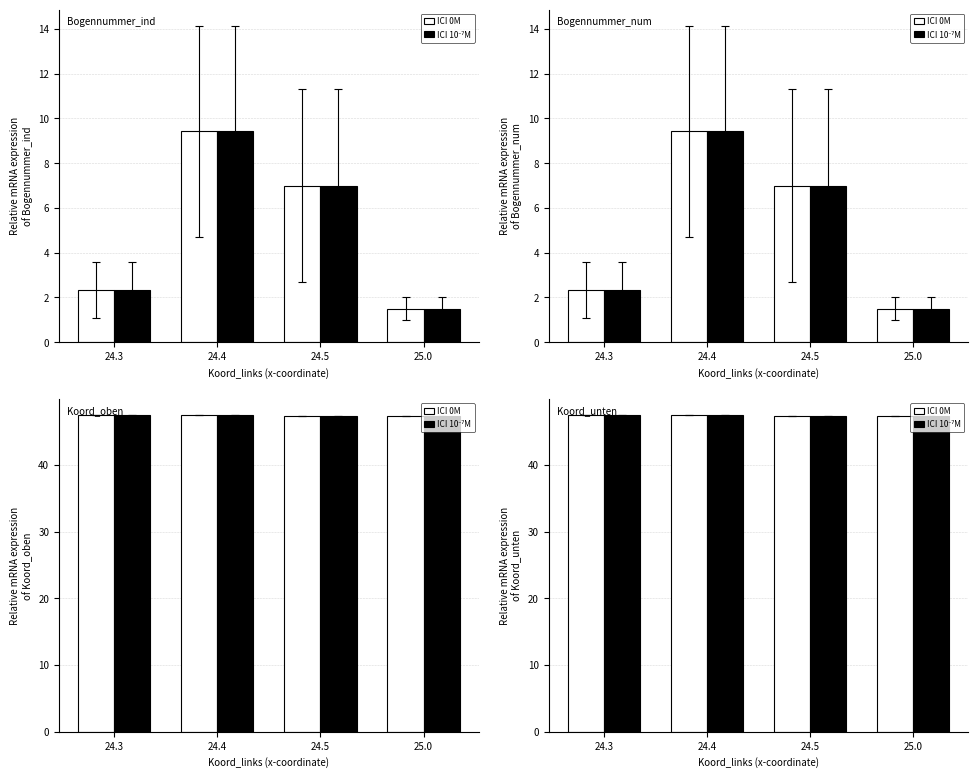

Rank the series at 24.5 from highest to lowest value.

ICI 0M, ICI 10⁻⁷M